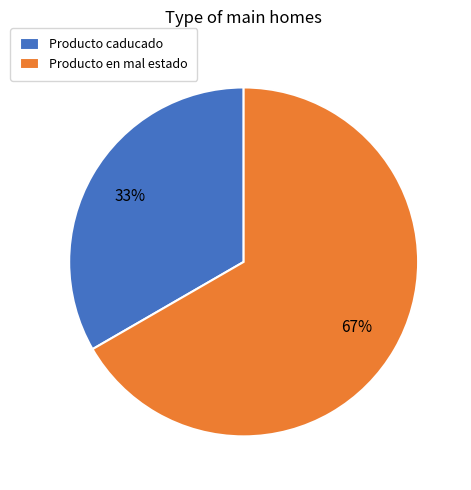

The Producto en mal estado slice represents 67% of the pie. True or false?

True